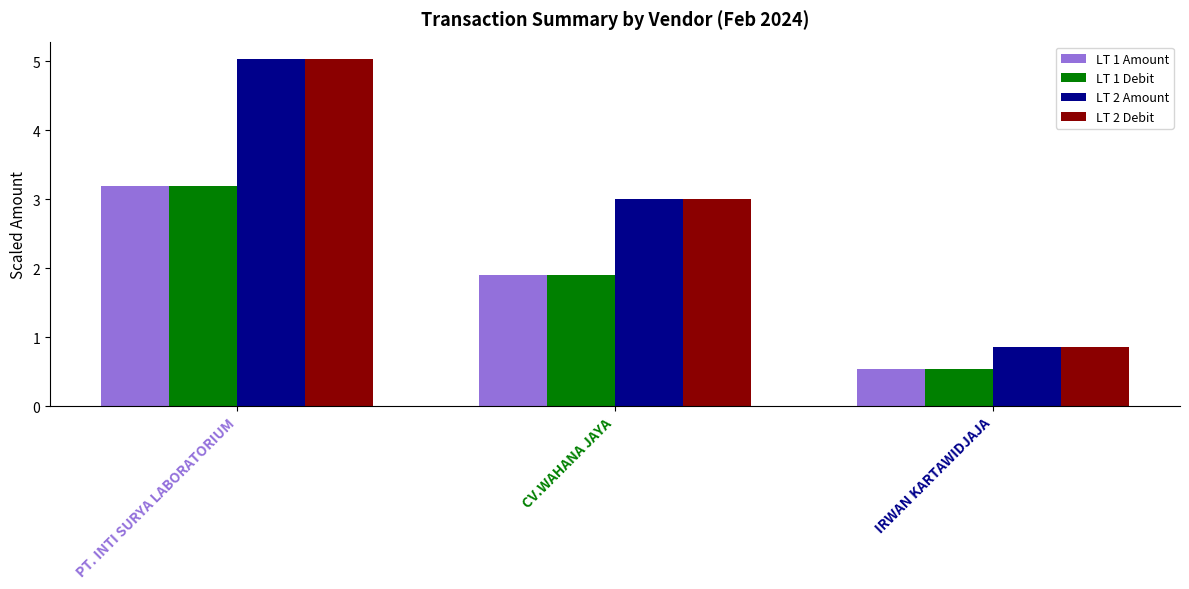

Rank the categories by LT 2 Amount value from lowest to highest.

IRWAN KARTAWIDJAJA, CV.WAHANA JAYA, PT. INTI SURYA LABORATORIUM